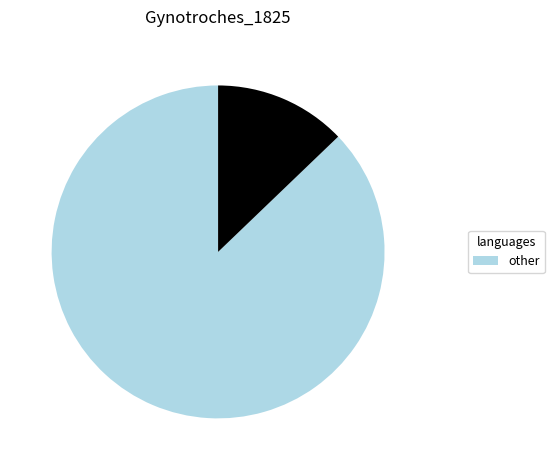

Is there a majority slice in this chart?

Yes